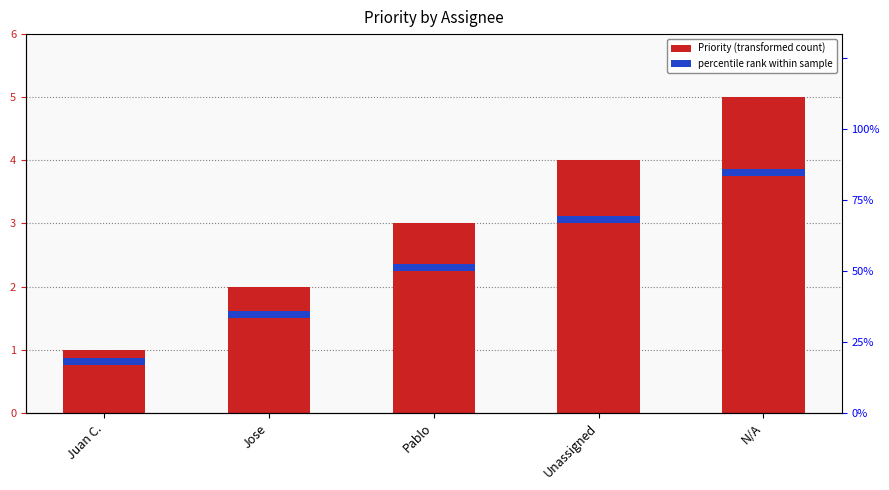

Between Juan C. and N/A, which is larger?

N/A